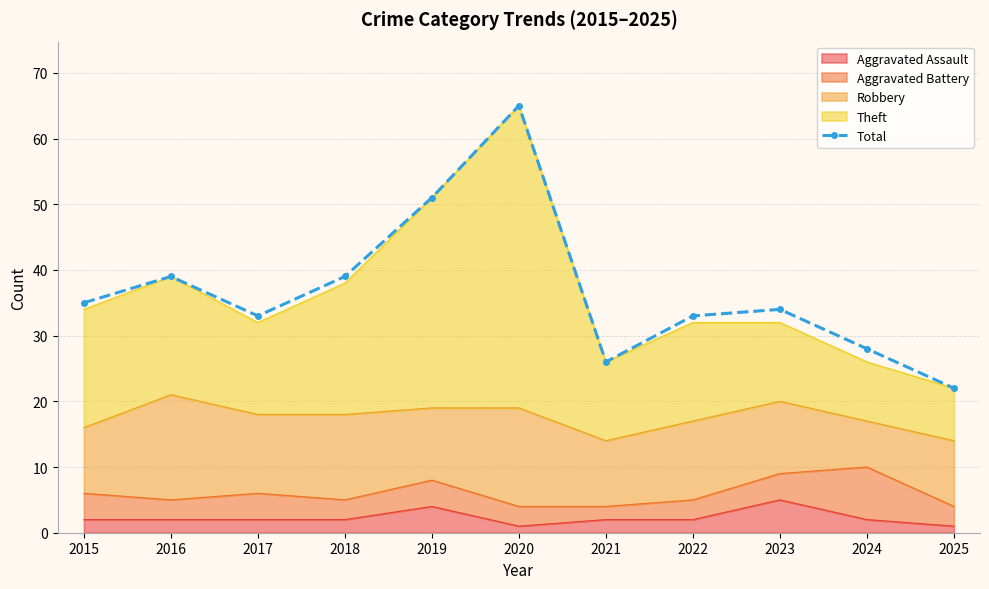

Is it true that the value at 2022 is 7?

False